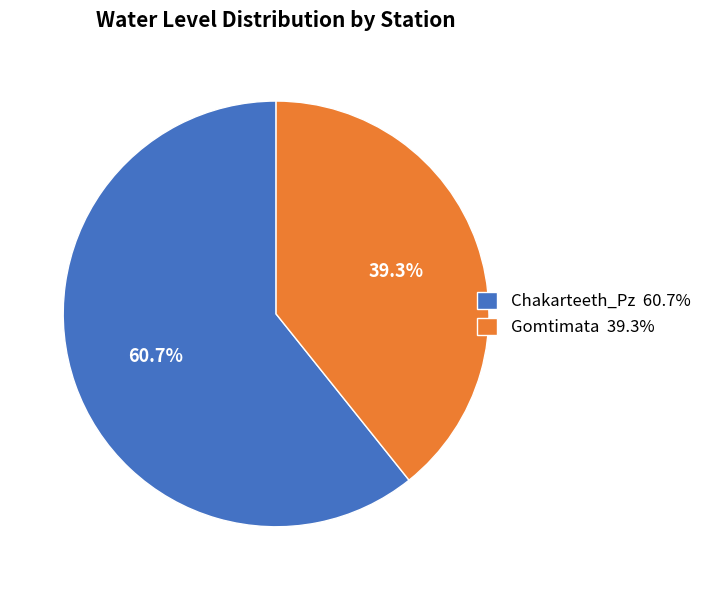

Which category has the smallest portion of the pie?

Gomtimata